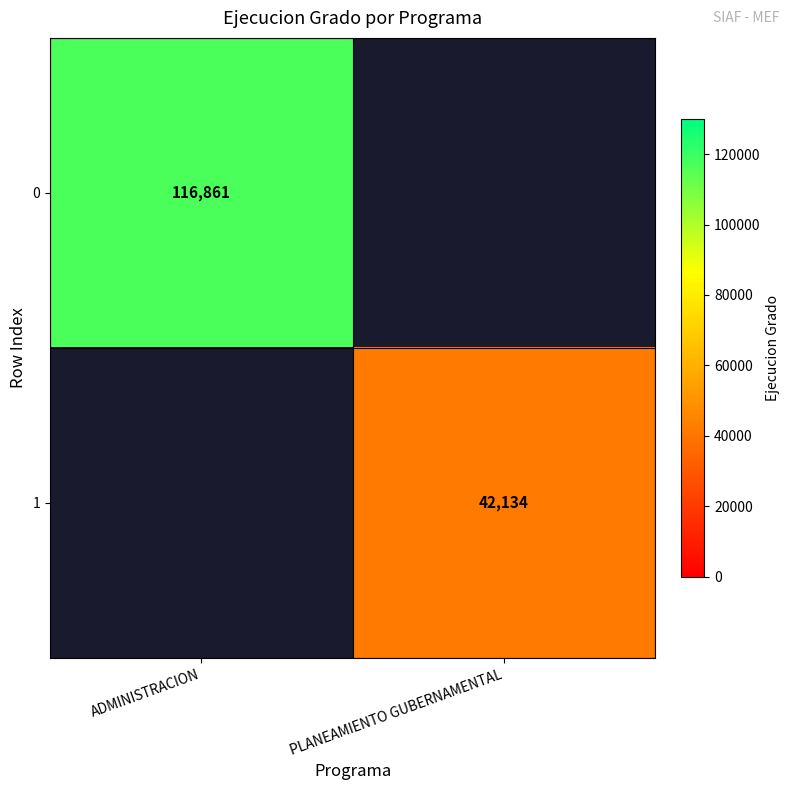

True or false: 1 has a value of 75029 at PLANEAMIENTO GUBERNAMENTAL.

False